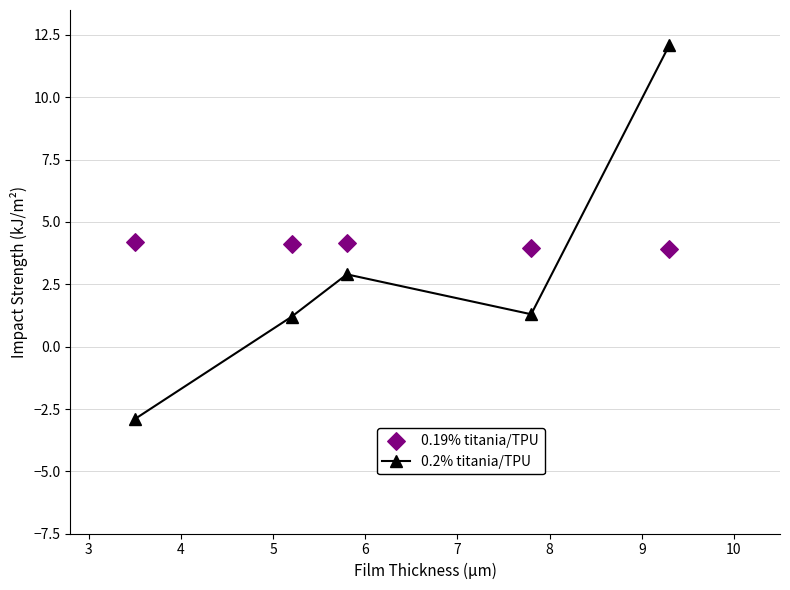

Which series reaches the maximum Y coordinate?

0.2% titania/TPU